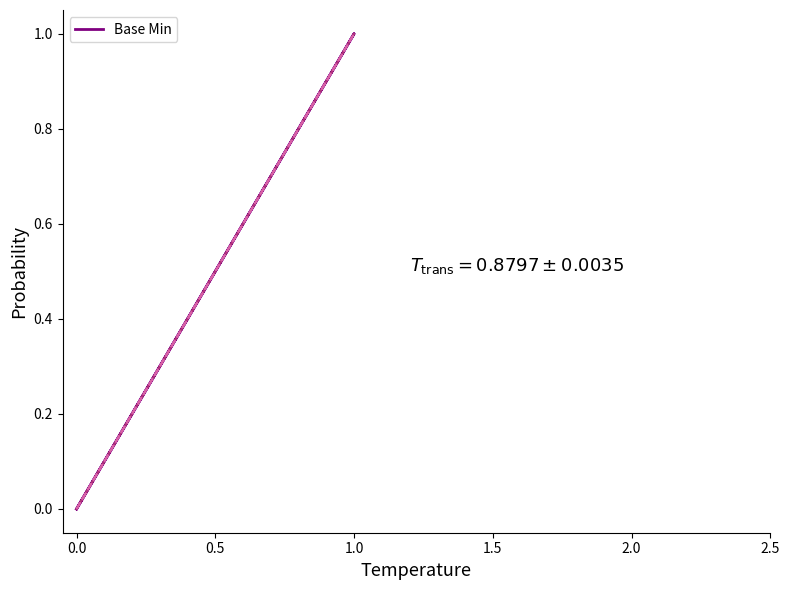

Does the chart display data point markers on the line(s)?

No